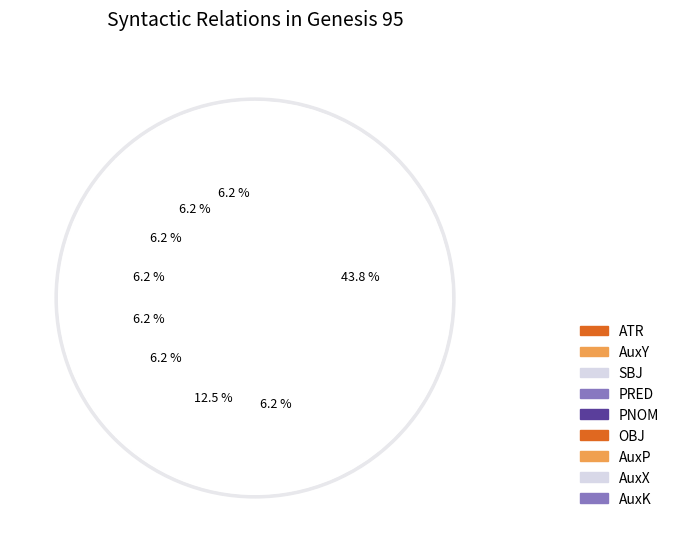

What is the largest slice in the pie chart?

ATR